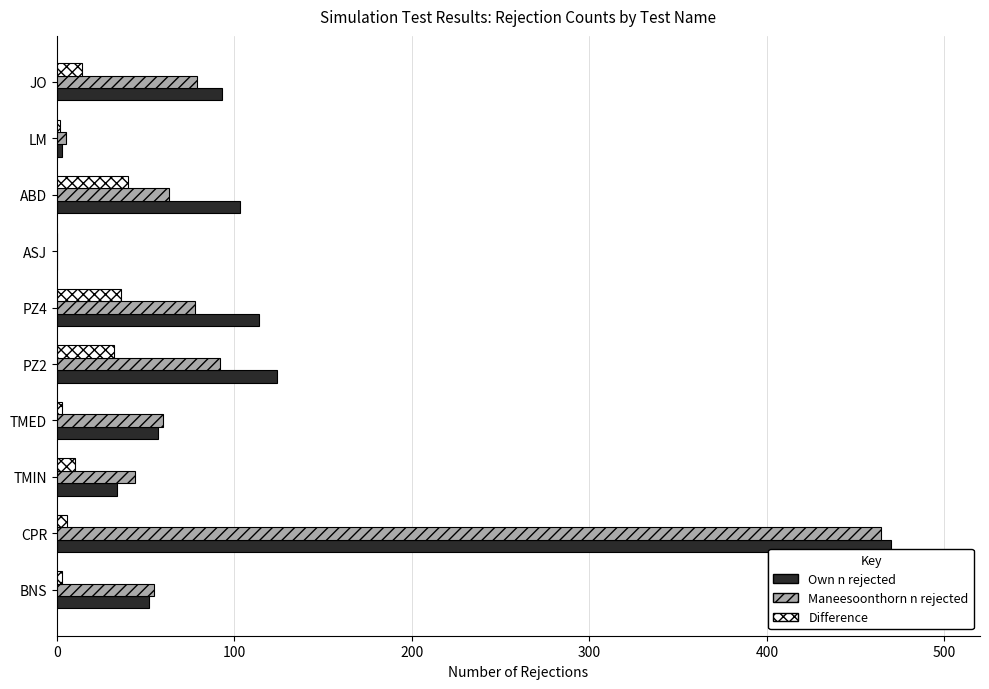

Where is Maneesoonthorn n rejected nearest to the value 232?

PZ2